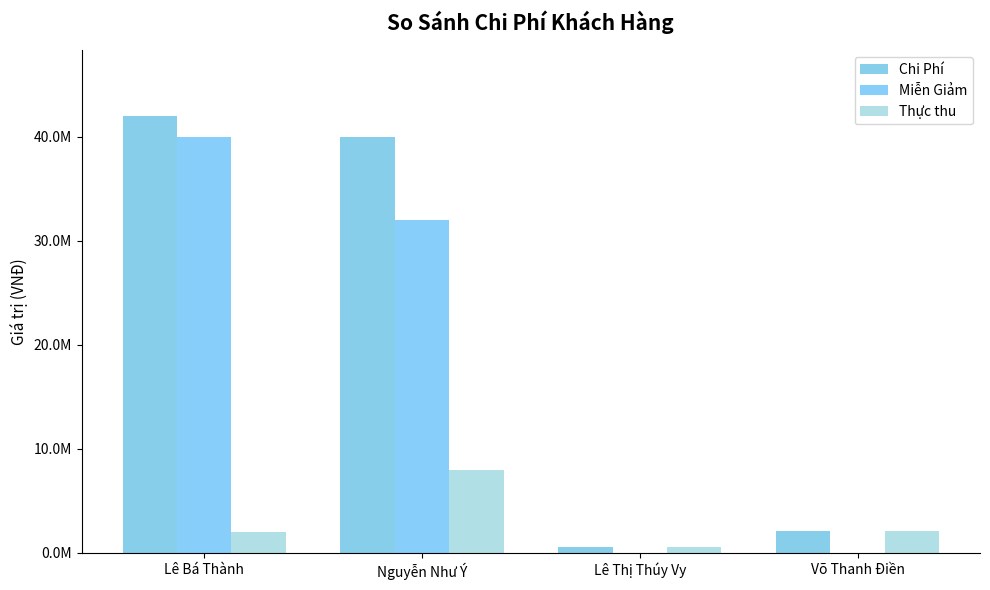

What is the value of the Chi Phí bar at the 2nd from the left?

39975000.0